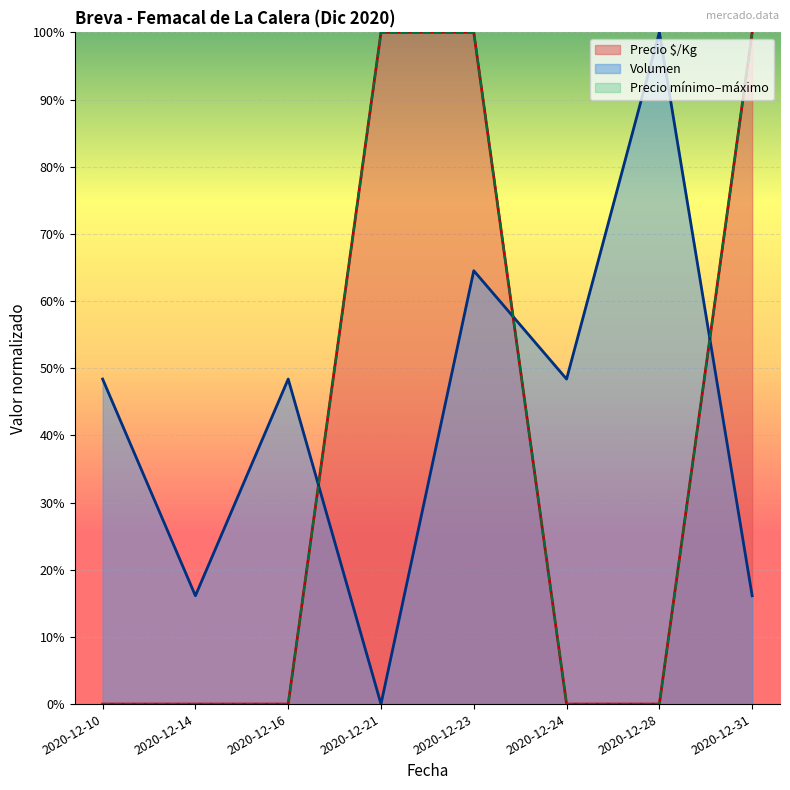

What is the total value across all series at 2020-12-14?

0.2